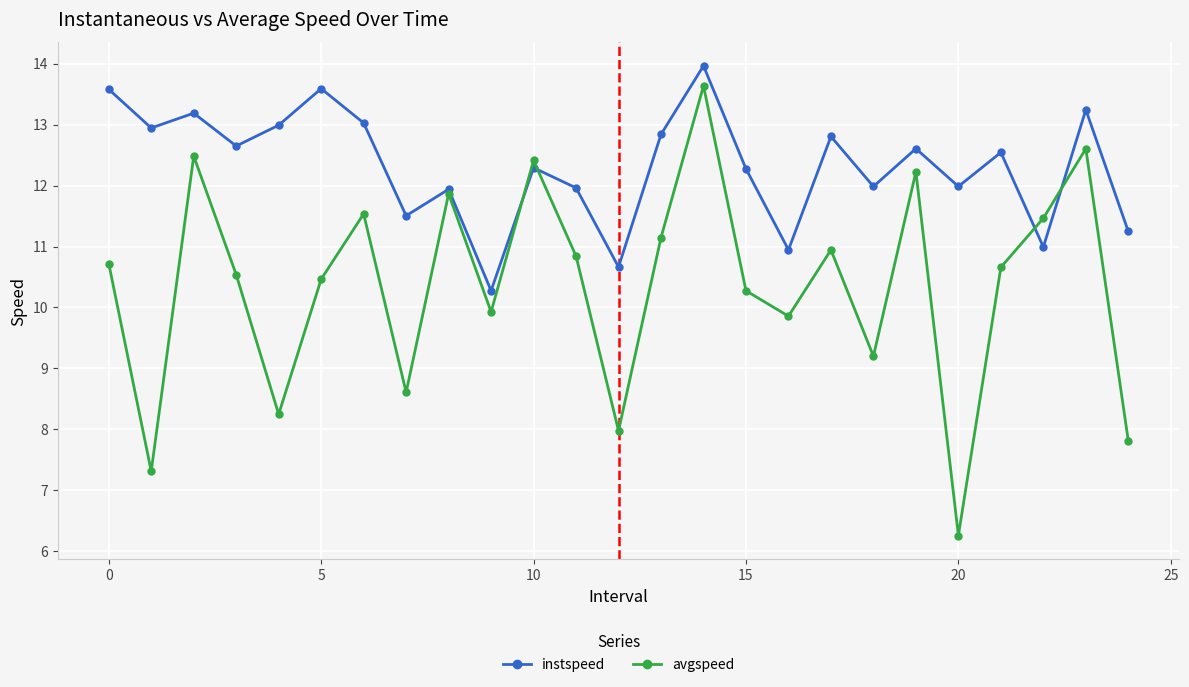

Does the chart have visible grid lines?

Yes